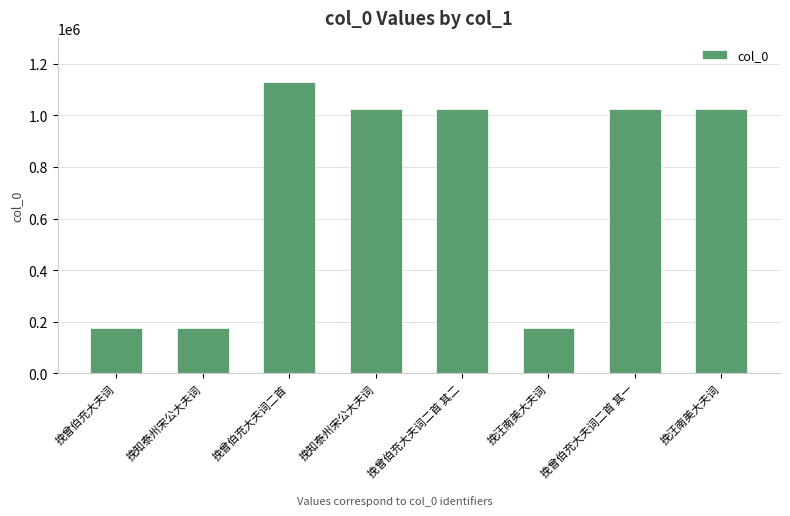

Rank the categories by value from lowest to highest.

挽汪南美大夫词, 挽曾伯充大夫词, 挽知泰州宋公大夫词, 挽汪南美大夫词, 挽知泰州宋公大夫词, 挽曾伯充大夫词二首 其二, 挽曾伯充大夫词二首 其一, 挽曾伯充大夫词二首